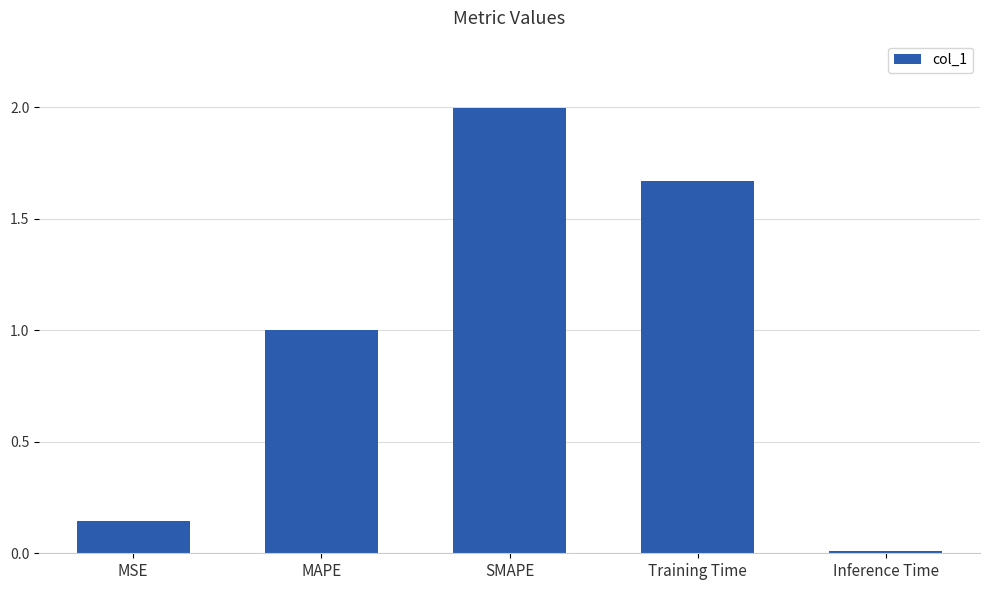

Count the number of categories in the chart.

5